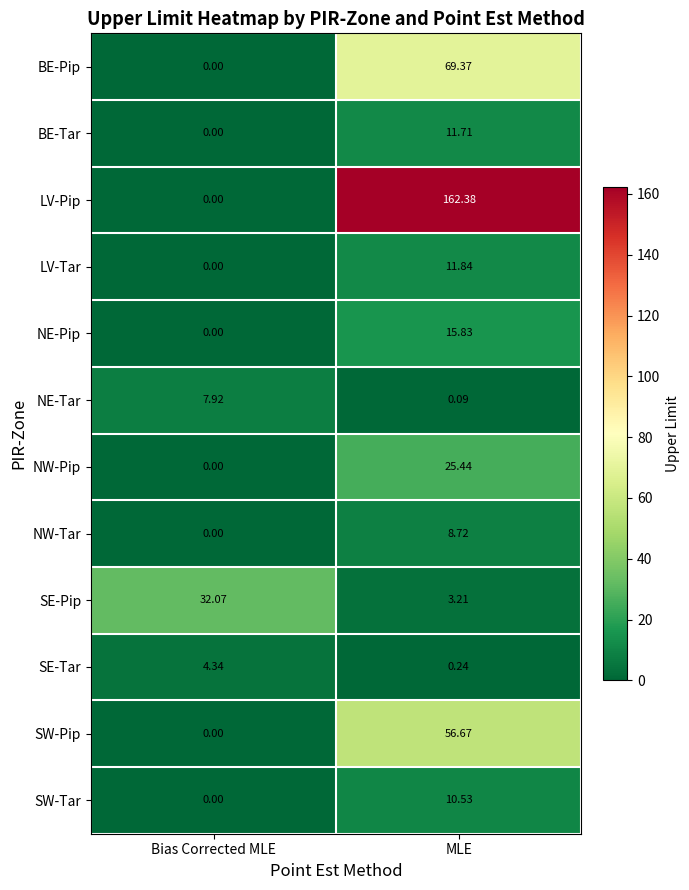

Which series has the widest spread of values?

LV-Pip